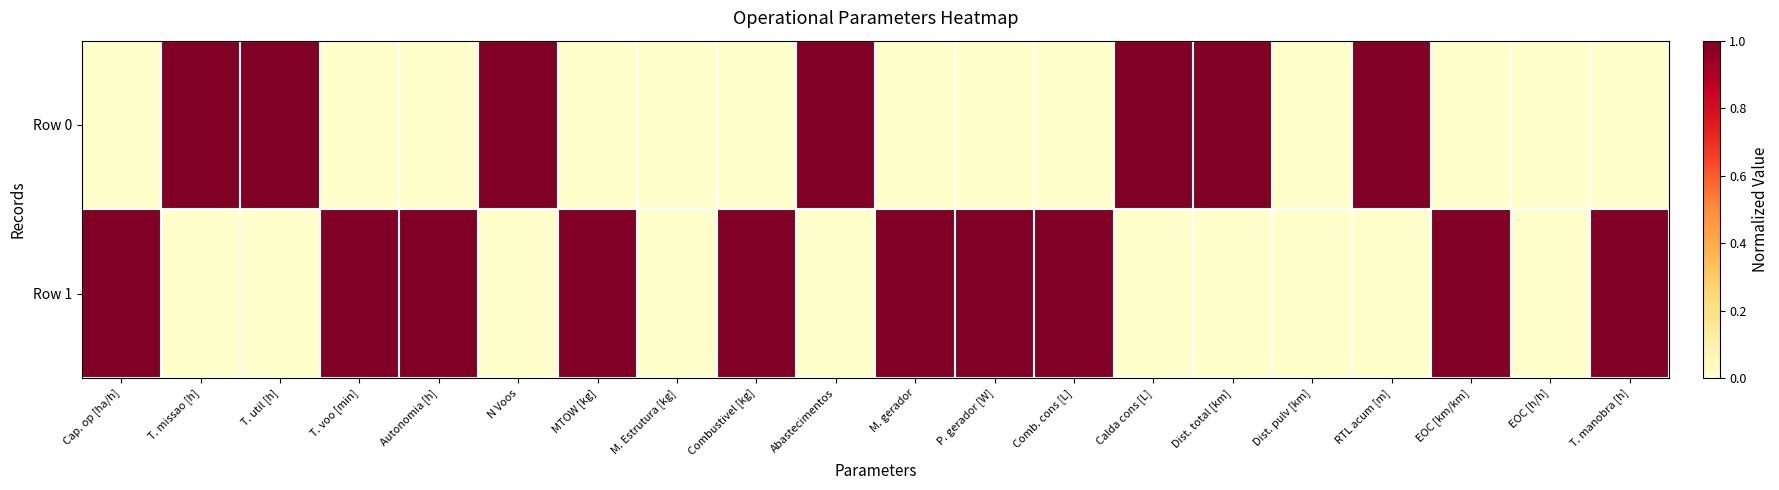

At how many categories does at least one series exceed 0?

17